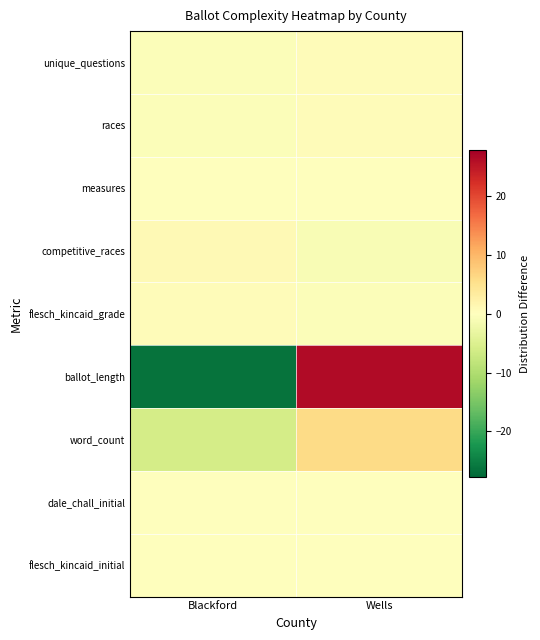

Between Blackford and Wells, which series saw the biggest shift?

ballot_length